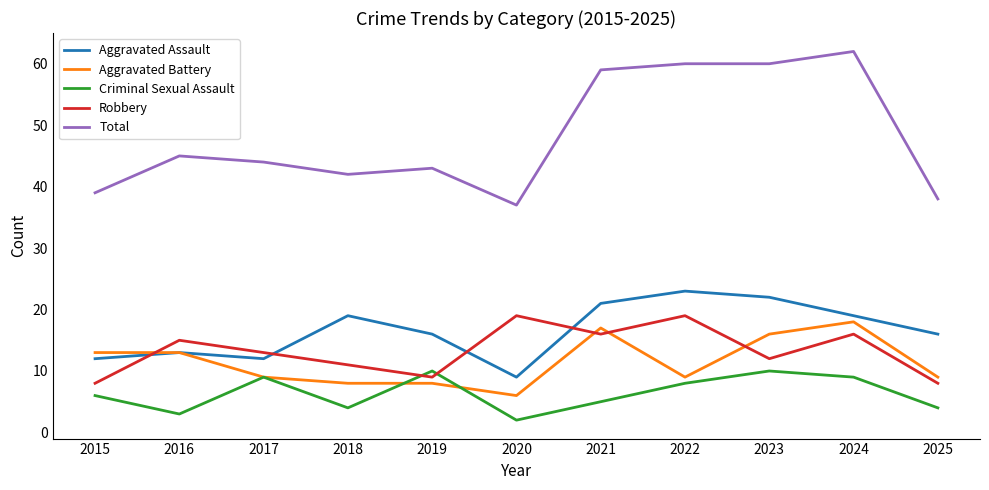

How many lines are shown in the chart?

5